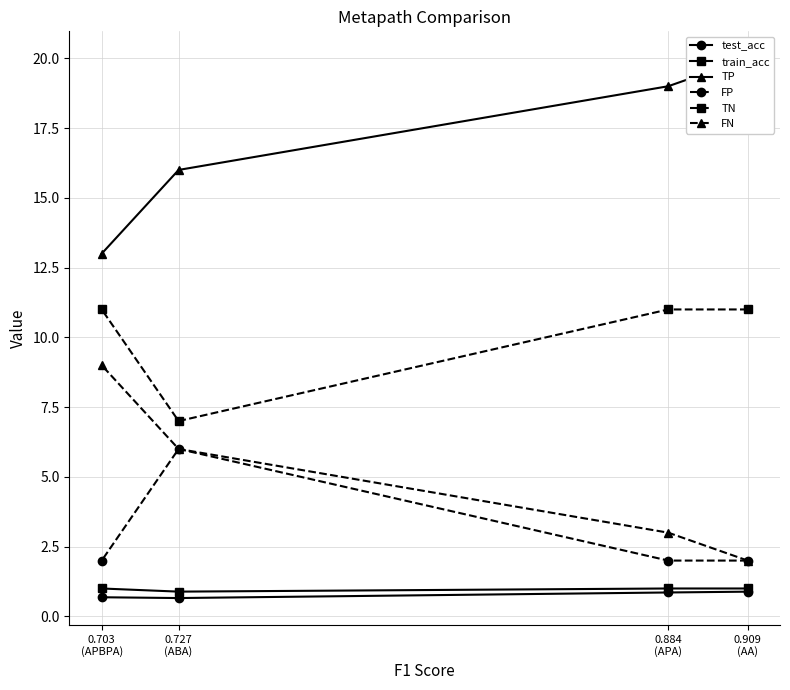

Which category has the highest value across all series?

0.909
(AA)